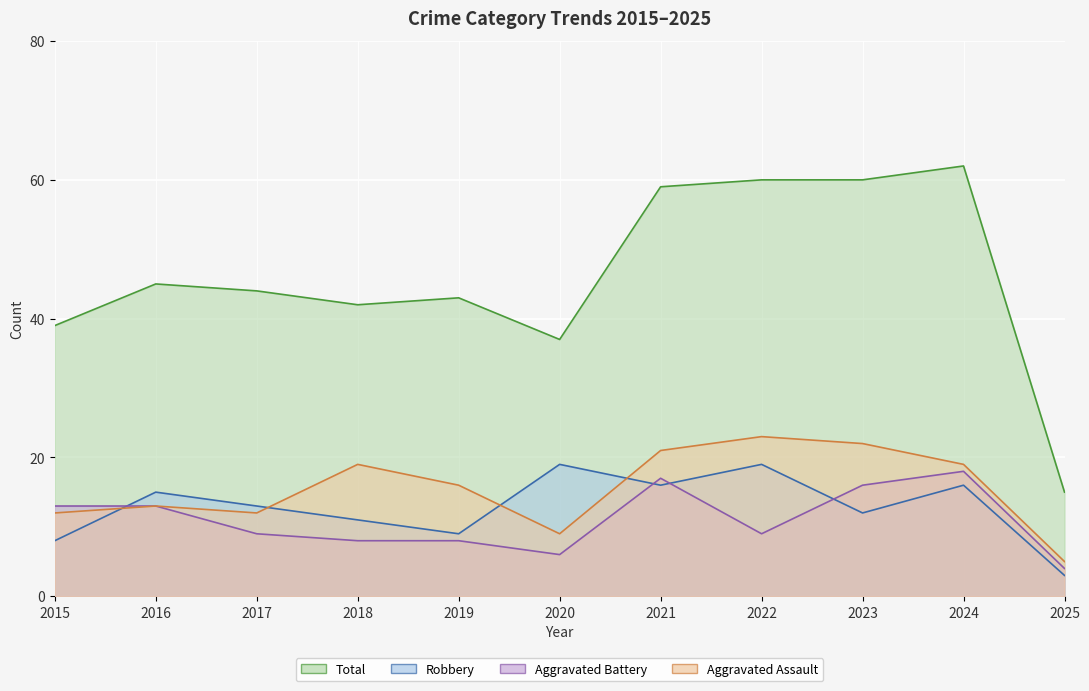

What is the value of the Robbery point at the 1st from the left?

8